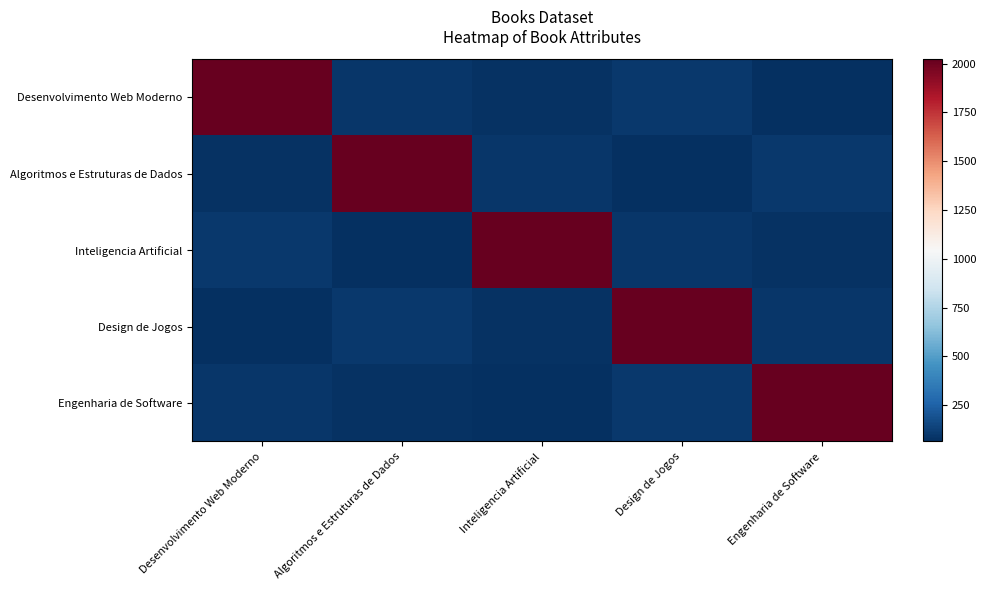

At Inteligencia Artificial, list the series in order from smallest to largest.

Engenharia de Software, Desenvolvimento Web Moderno, Design de Jogos, Algoritmos e Estruturas de Dados, Inteligencia Artificial